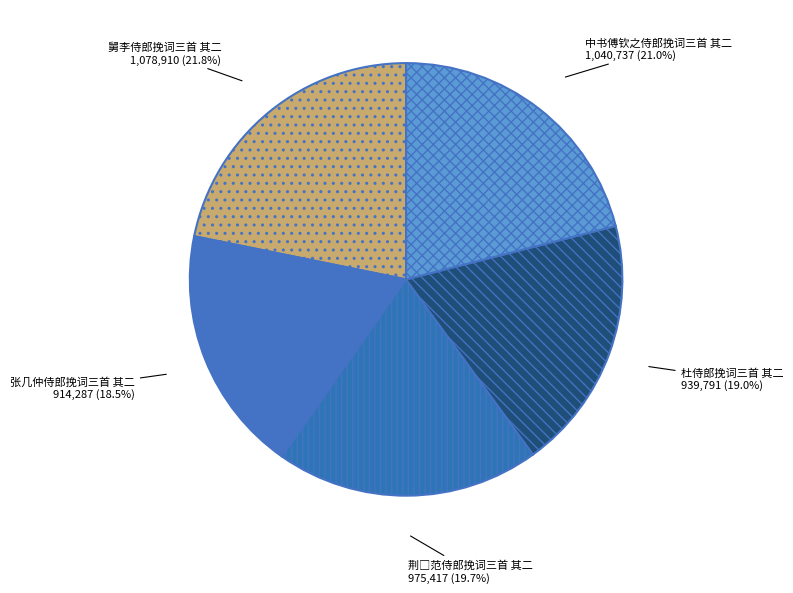

True or false: 张几仲侍郎挽词三首 其二 accounts for 32% of the total.

False